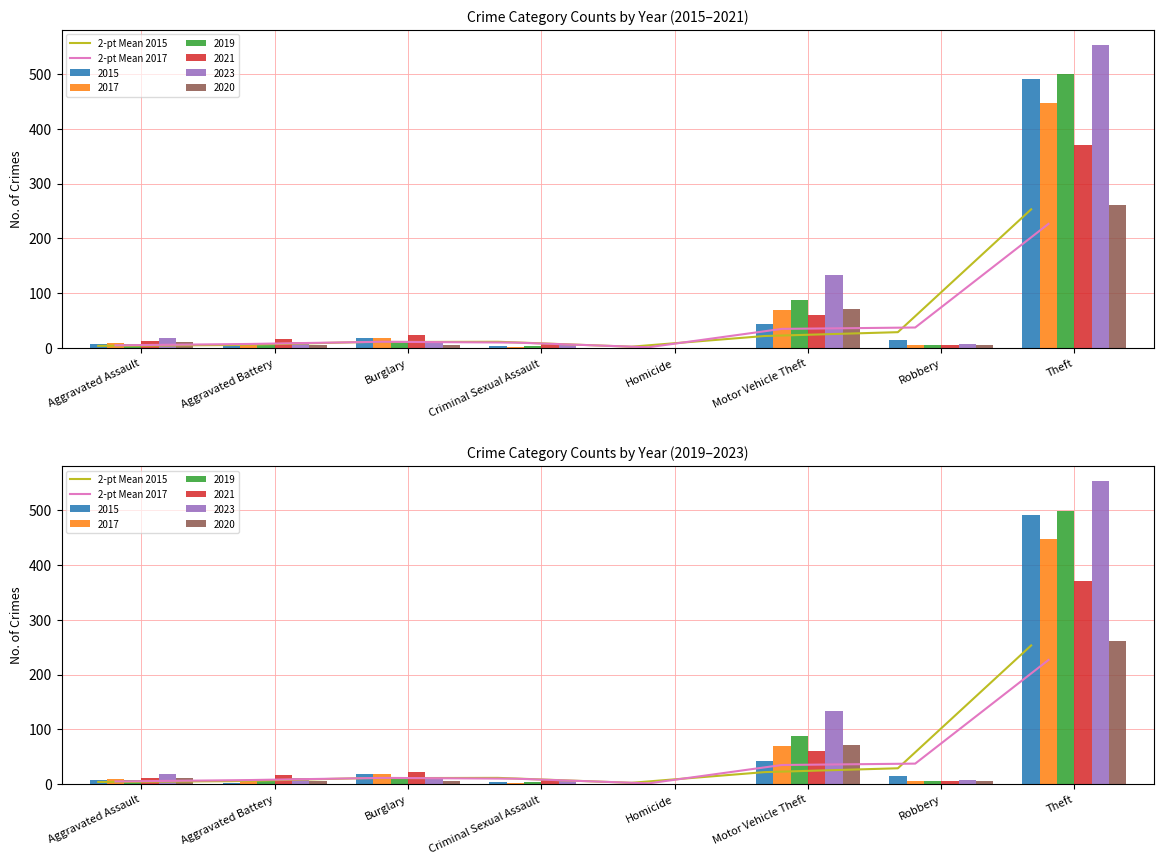

What is the minimum value for 2-pt Mean 2015?

2.5